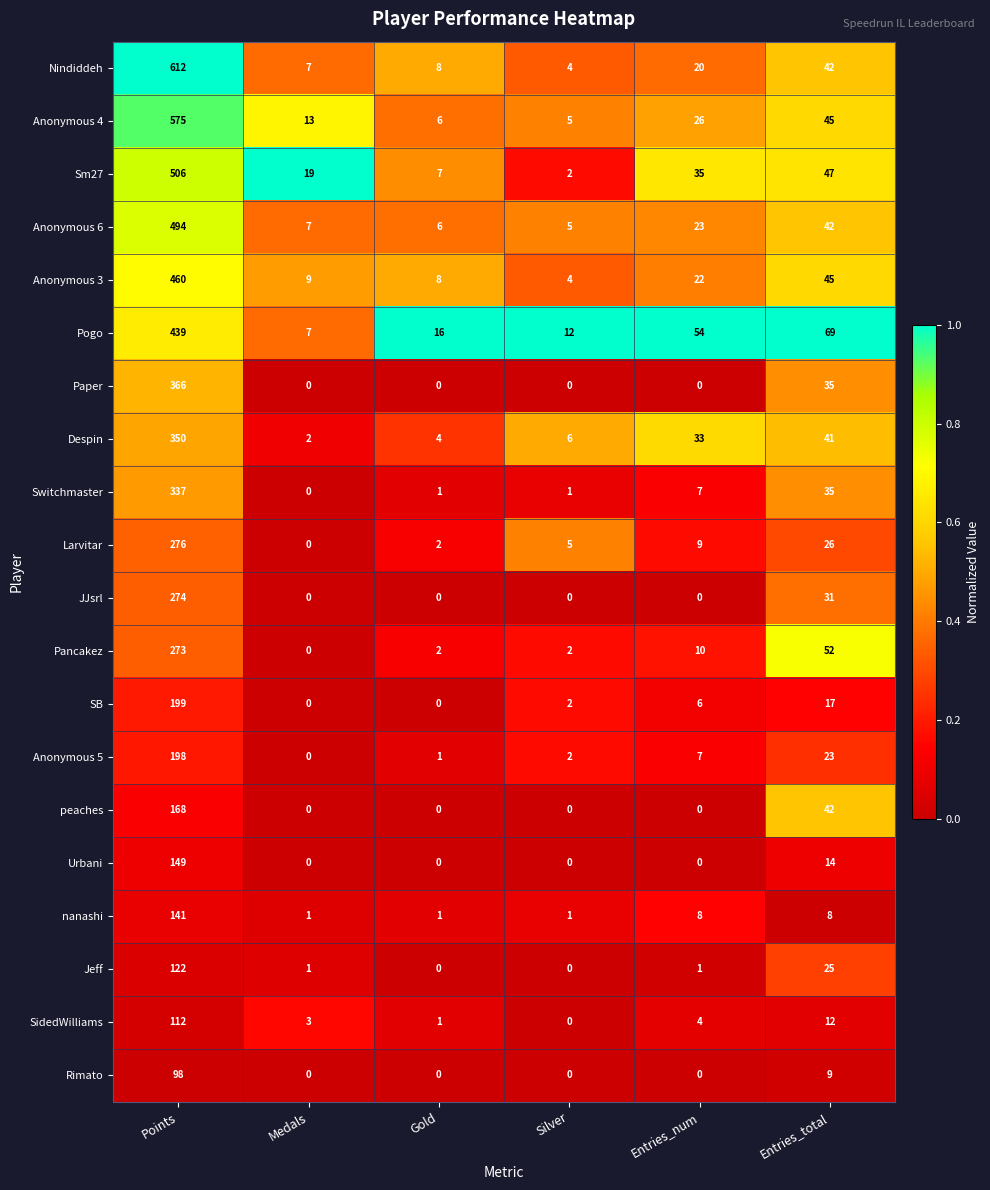

What is the maximum value for SB?

199